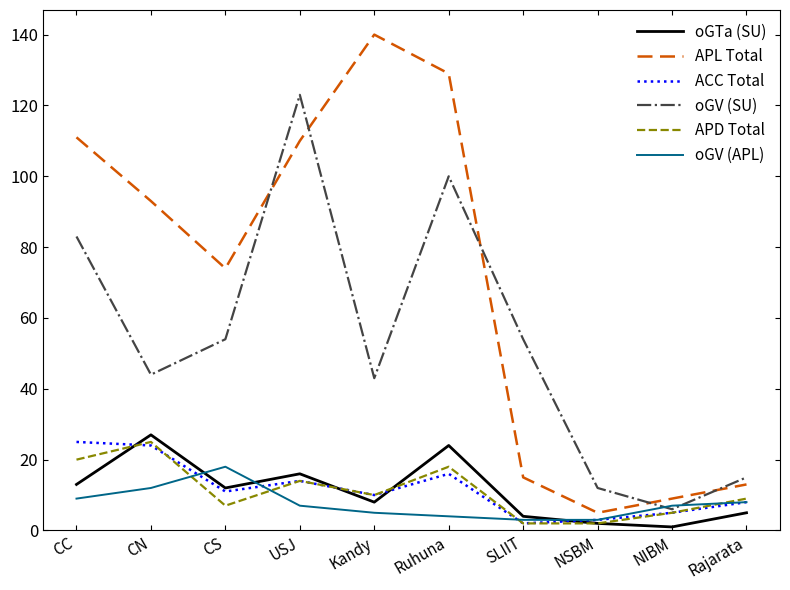

What is the sum of all oGV (APL) values?

76